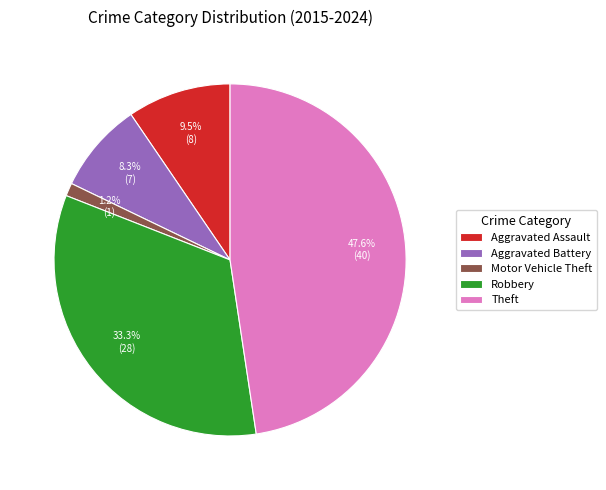

What percentage is NOT represented by Robbery?

66.7%